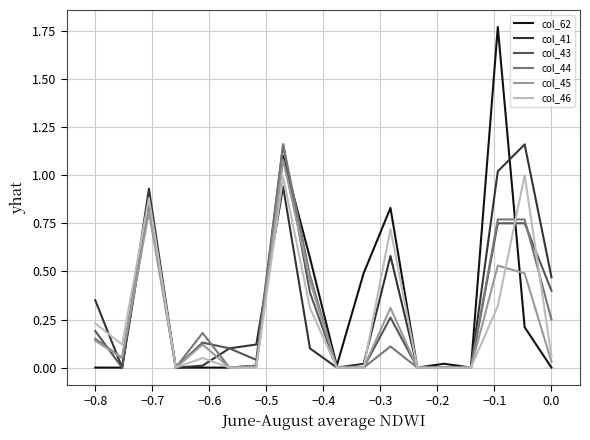

Which series has the largest range (max minus min)?

col_62